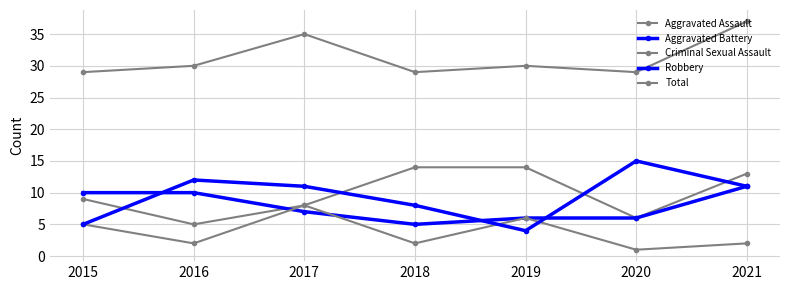

How many categories are shown in the chart?

7